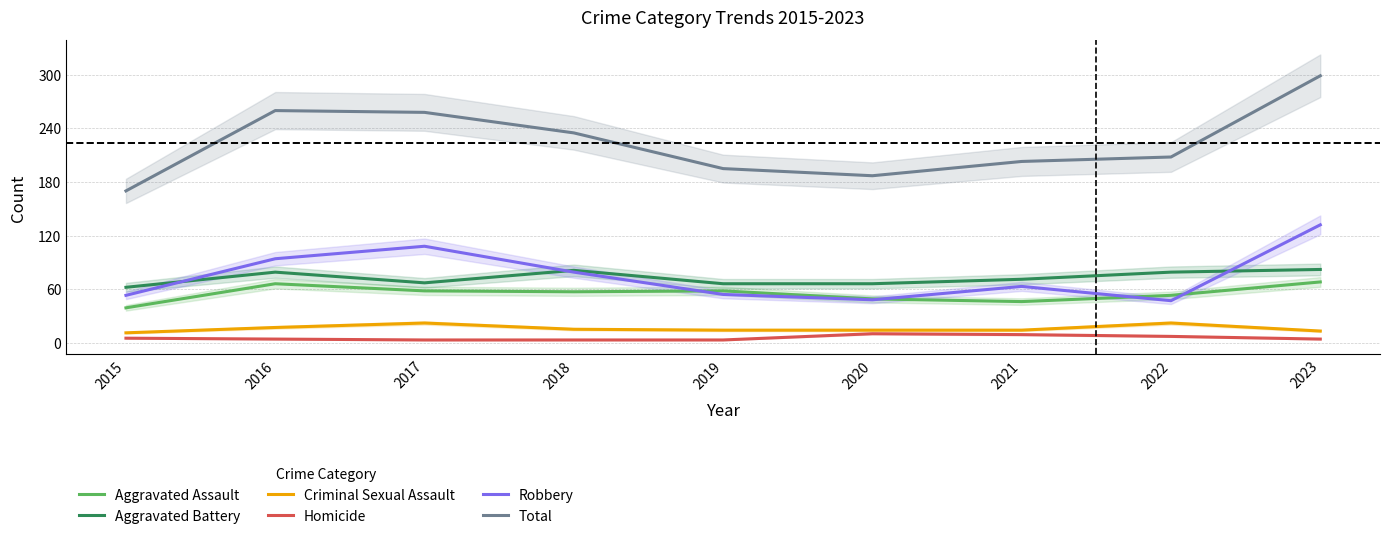

Rank the series by their maximum value, from highest to lowest.

Total, Robbery, Aggravated Battery, Aggravated Assault, Criminal Sexual Assault, Homicide